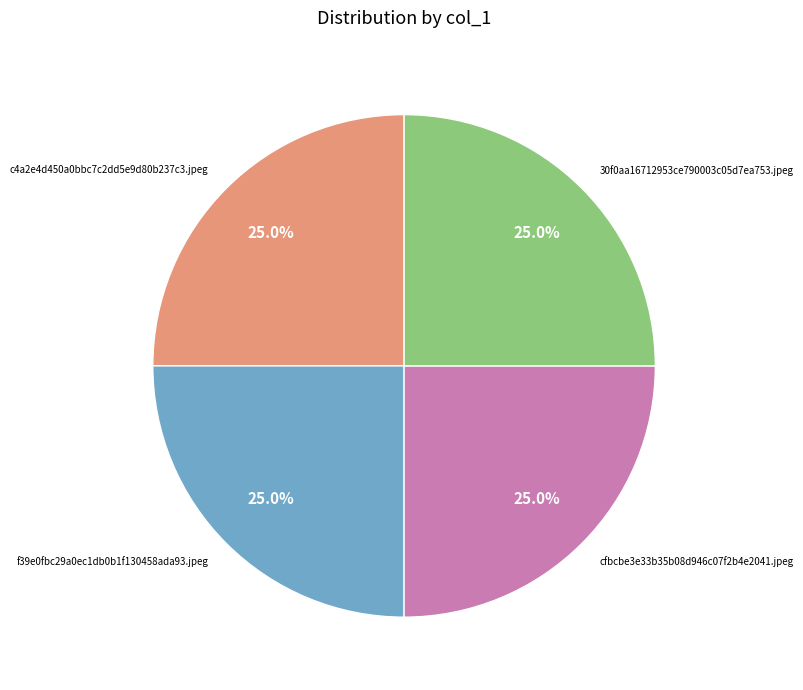

Count the number of slices in the pie.

4